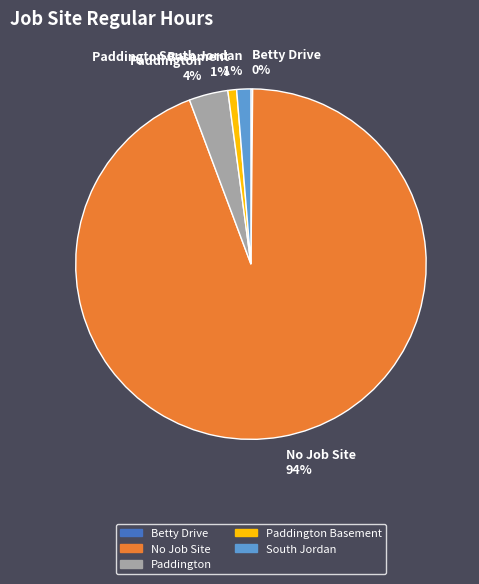

Between No Job Site 94% and Paddington 4%, which is larger?

No Job Site 94%